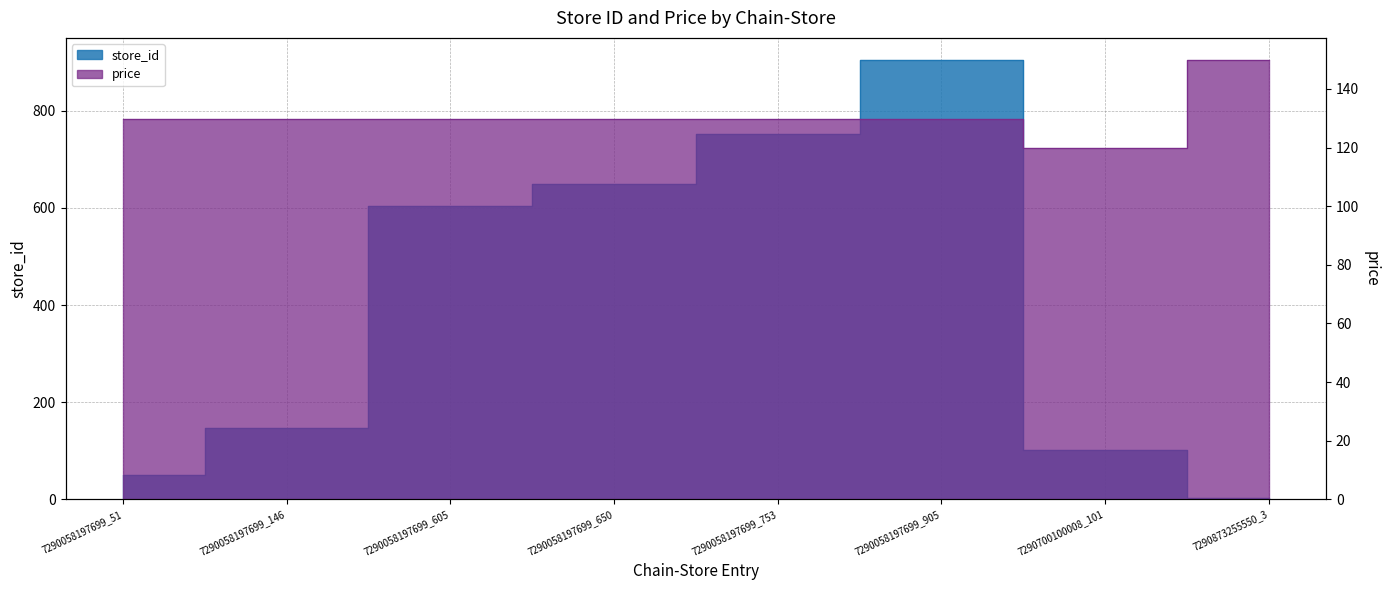

True or false: store_id has a value of 465.3 at 7290058197699_905.

False